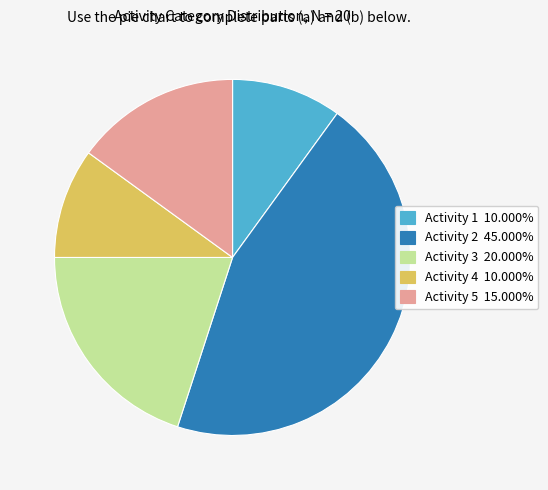

Do Activity 2 45.000% and Activity 3 20.000% together represent more than half of the pie?

Yes